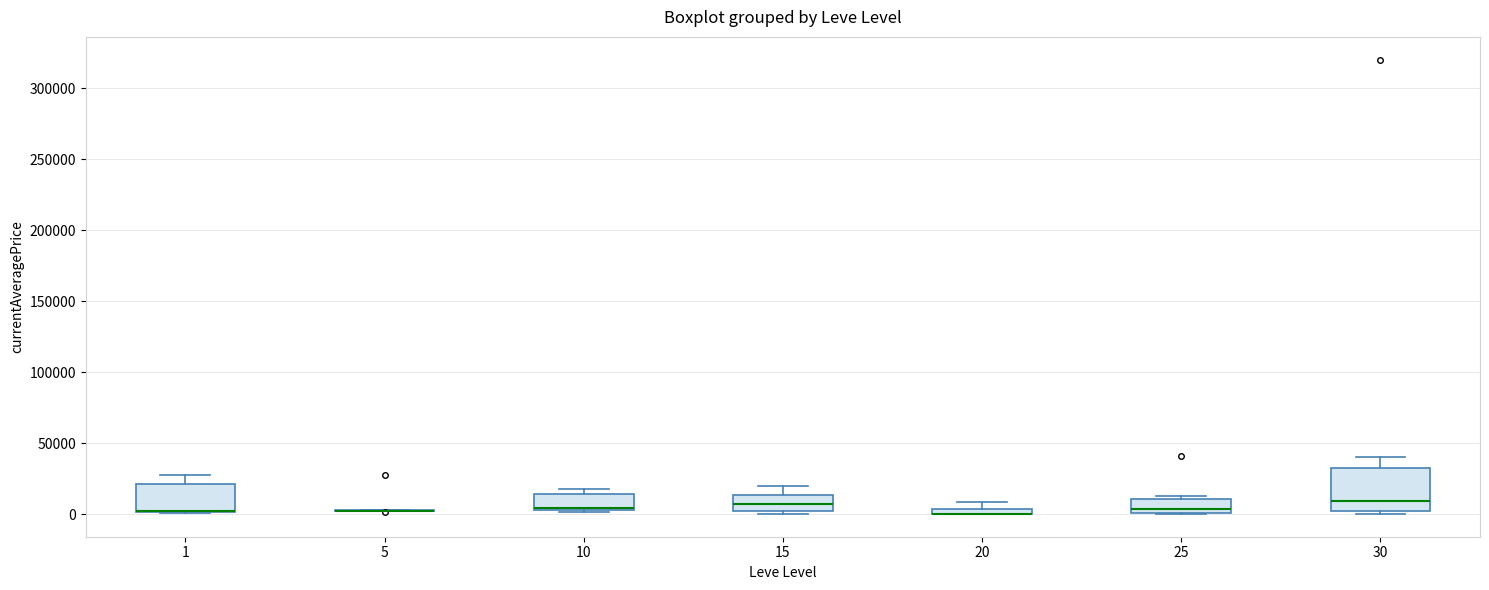

Where is the lower edge of the box at x = 30 on the y-axis? The values are not printed on the chart, so give them approximately, as read against the axis.

0